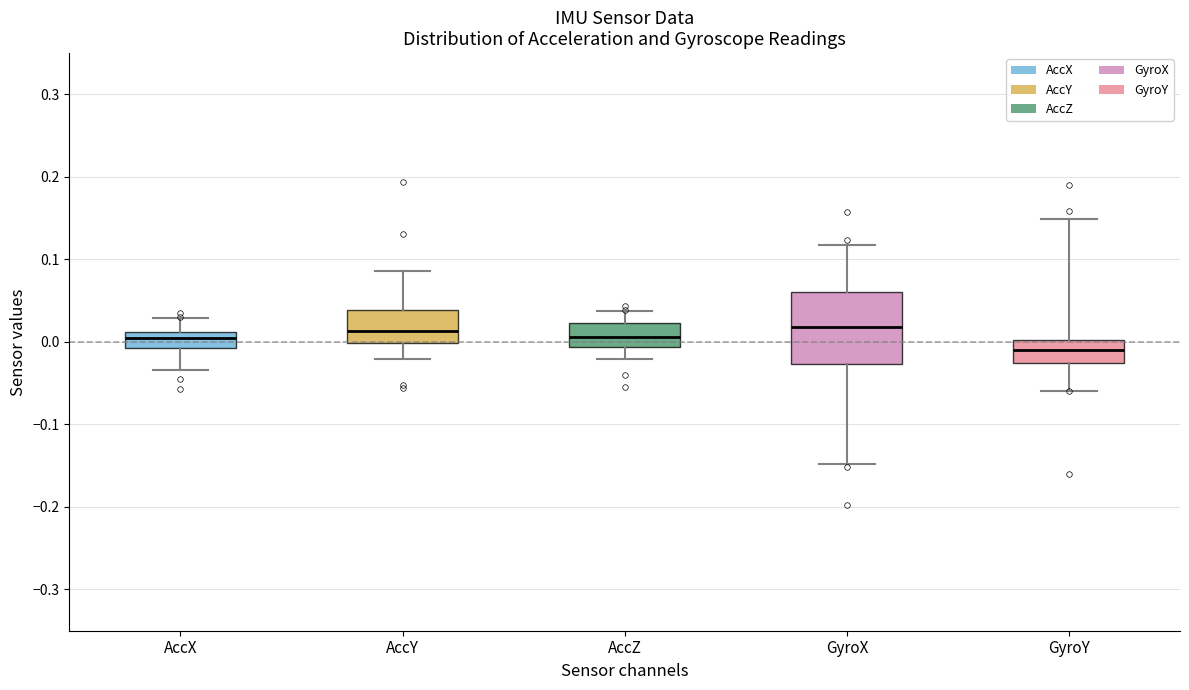

Which box's median line is the lowest?

GyroY